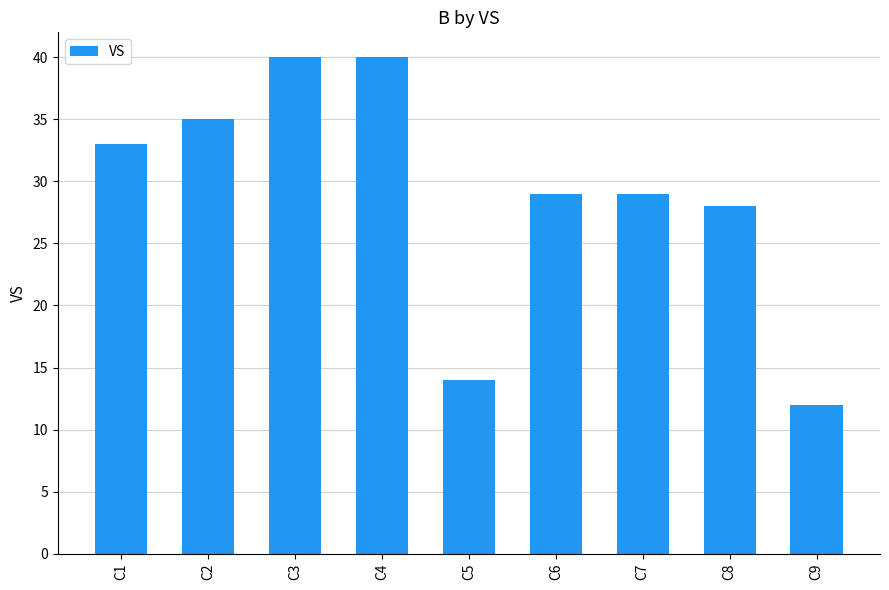

What is the change in value from C4 to C5?

-26